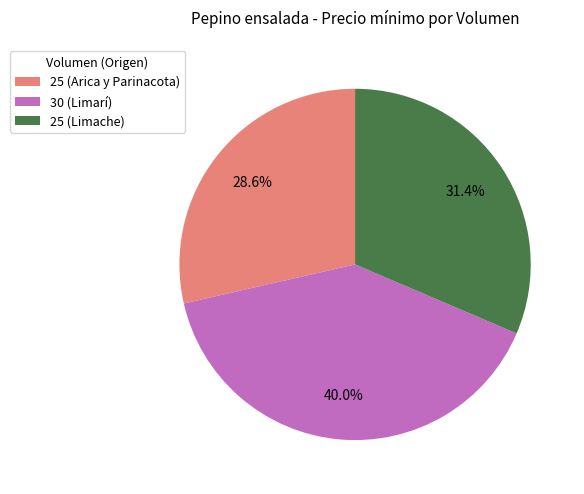

To the nearest percent, what is the difference between the largest and smallest slice percentages?

11%